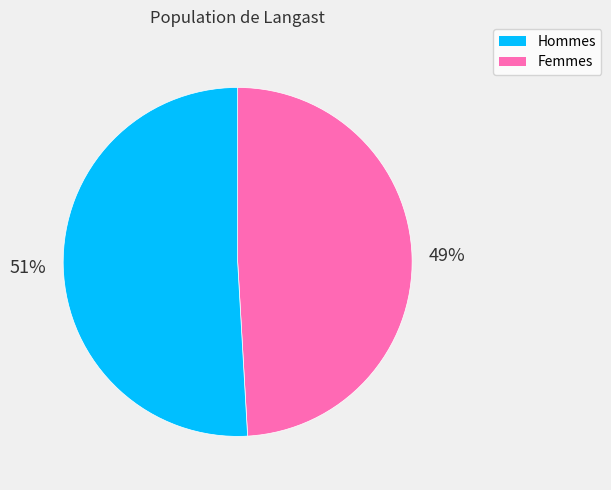

Count the number of slices in the pie.

2